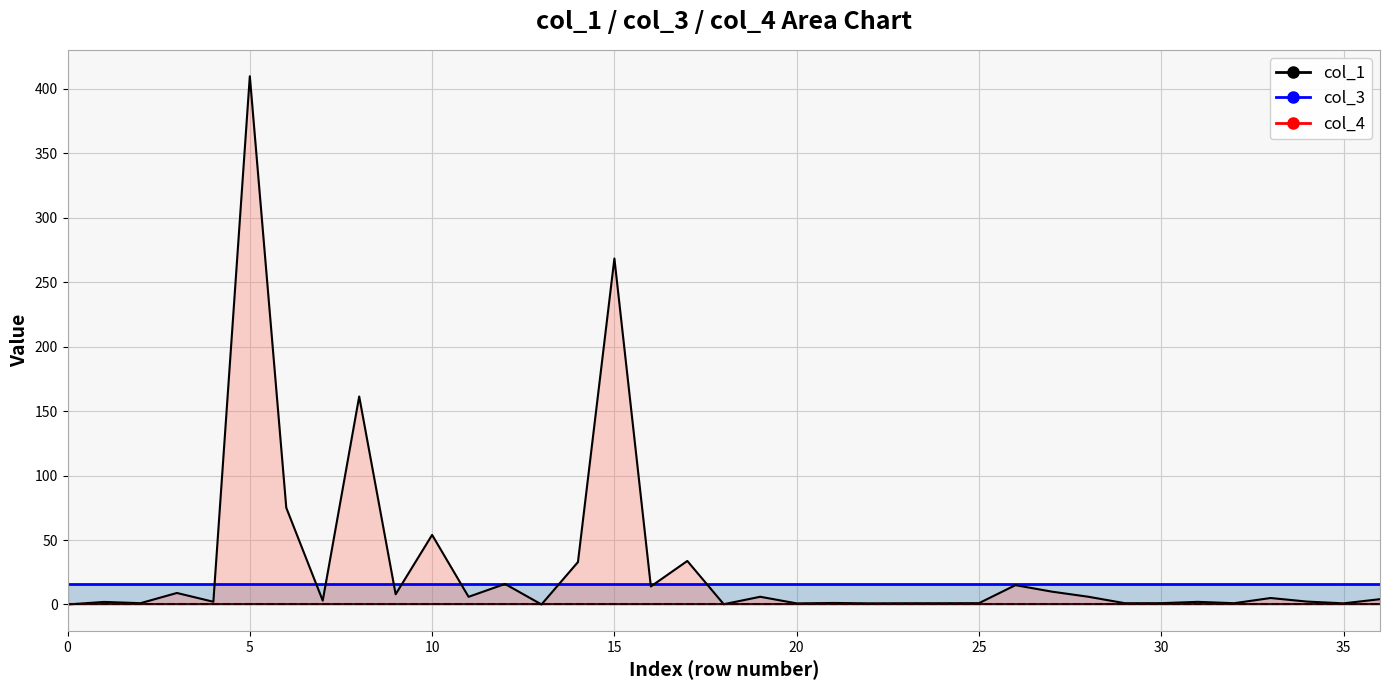

True or false: col_4_line and col_1_line cross at least once.

False